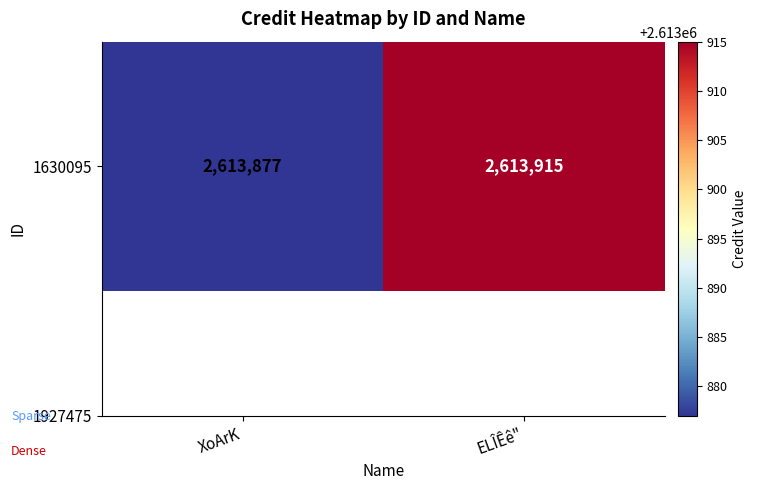

Reading right to left, list all the values displayed in this chart.

ELÎÊê"=2613915	XoArK=2613877